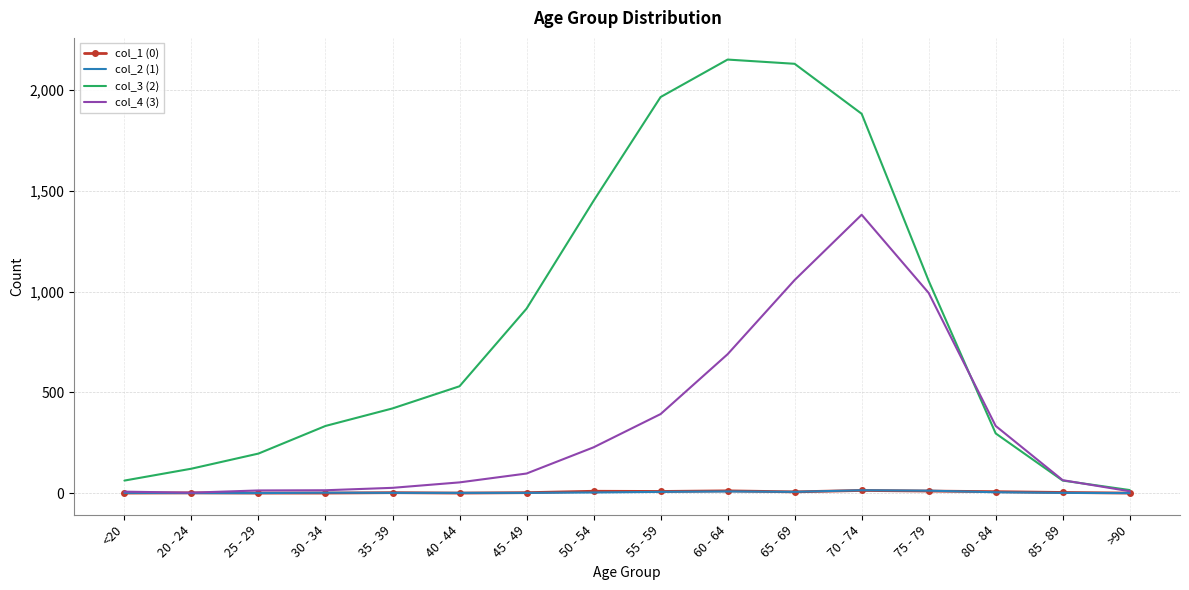

What is the greatest value displayed?

2151